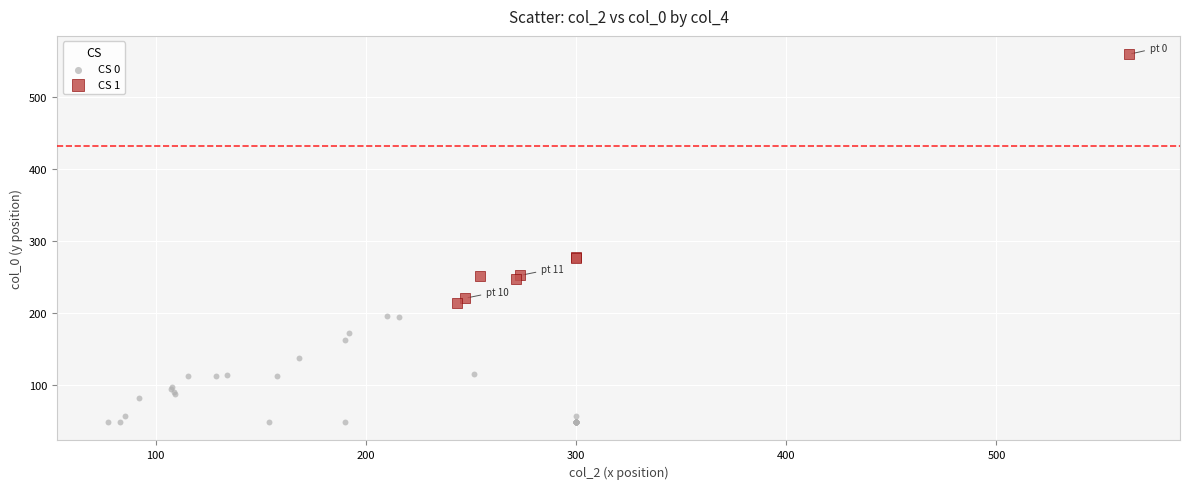

Which series contains the highest Y value?

CS 1